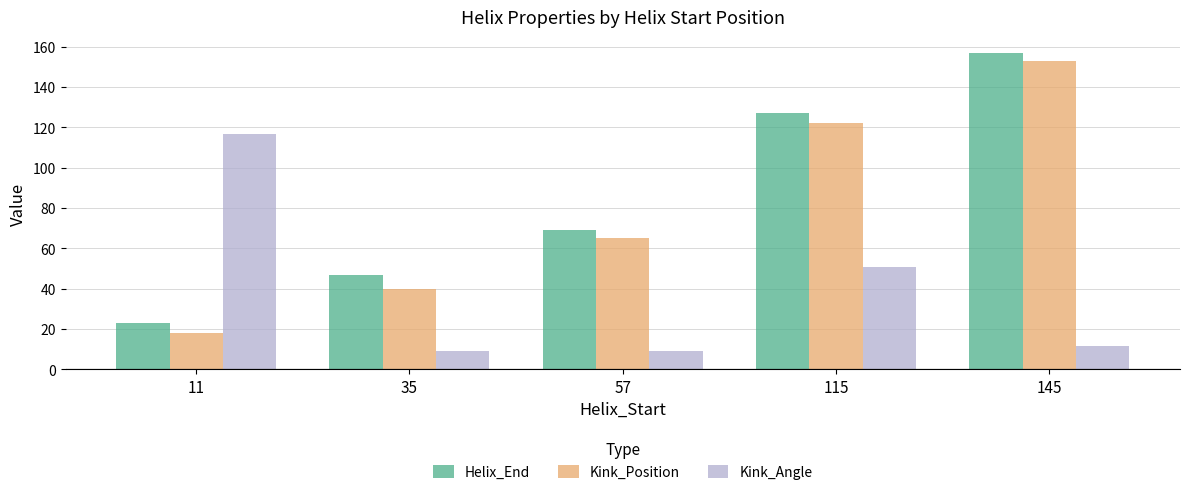

What is the total value across all series at 11?

157.9